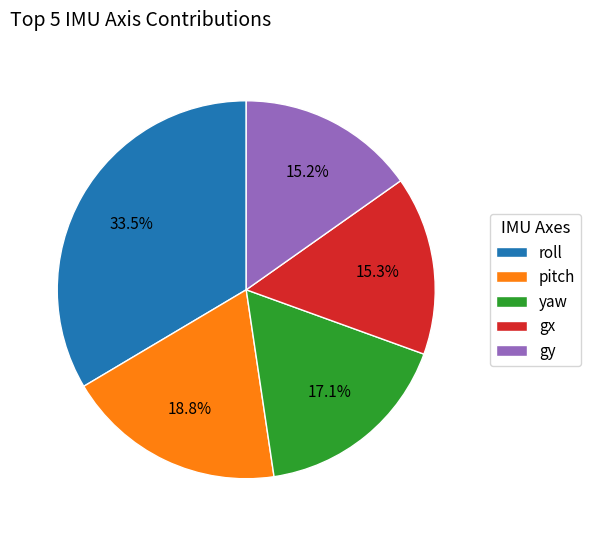

How many slices are in this pie chart?

5